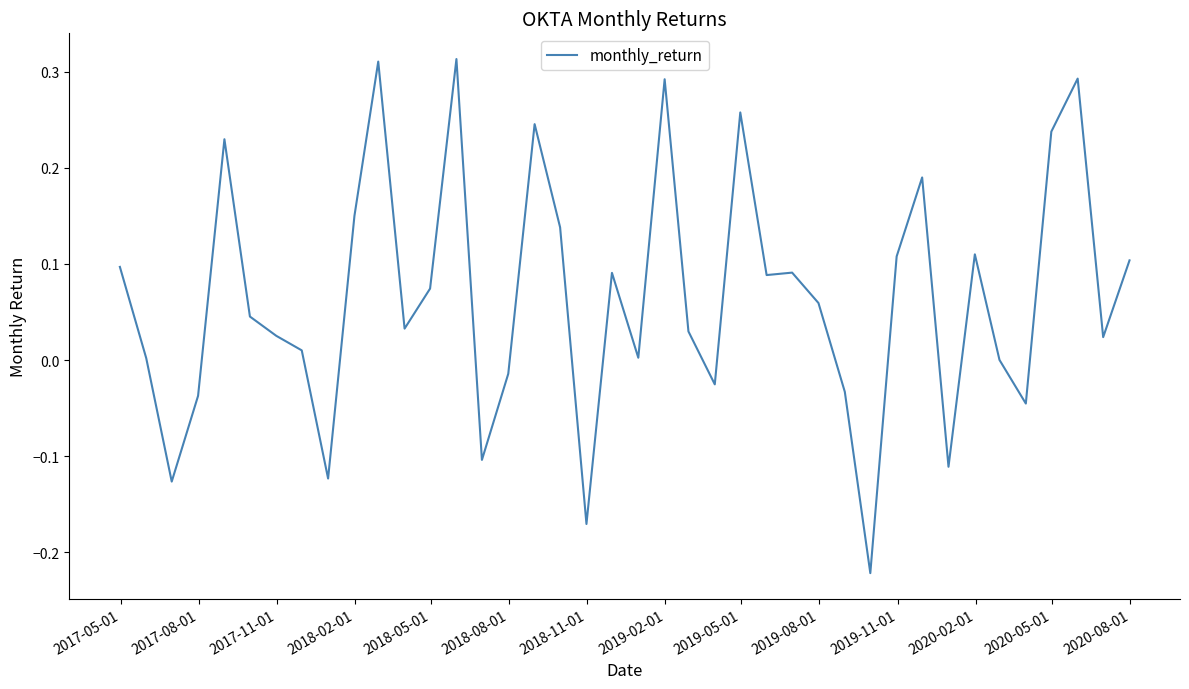

What is the difference between the maximum and minimum values?

0.5